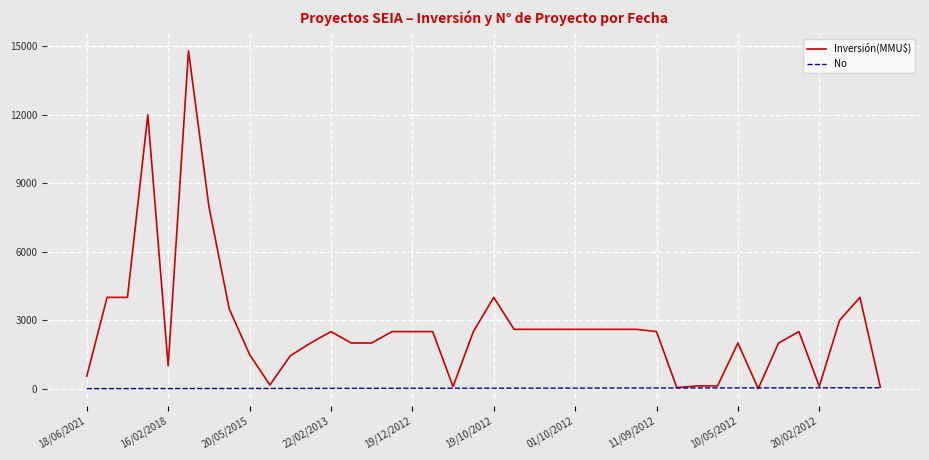

Which series has the largest total across all categories?

Inversión(MMU$)